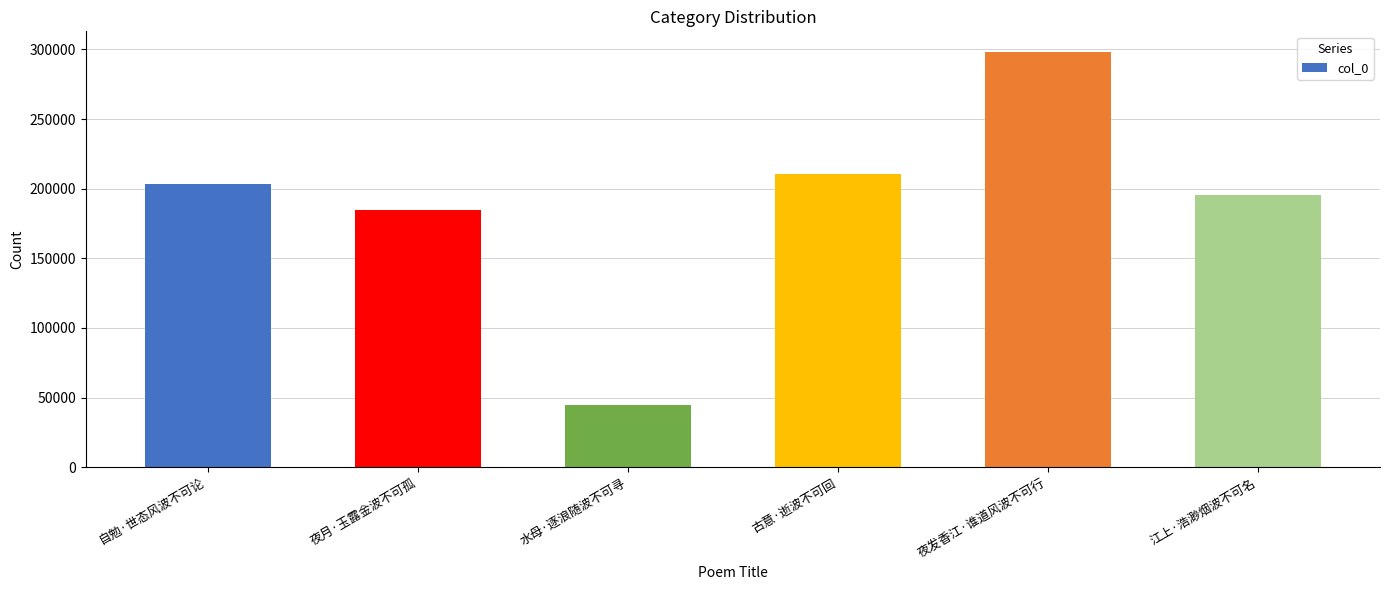

What position from the right is 夜月·玉露金波不可孤?

5